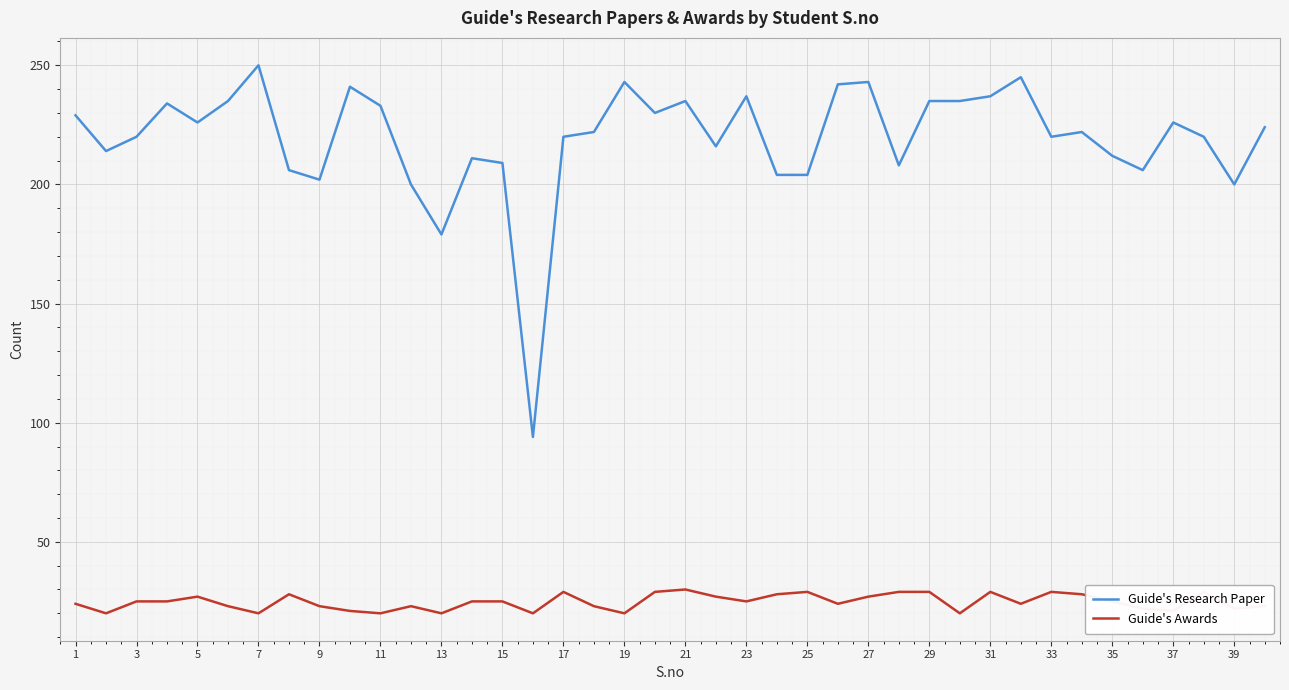

What is the greatest value displayed?

250